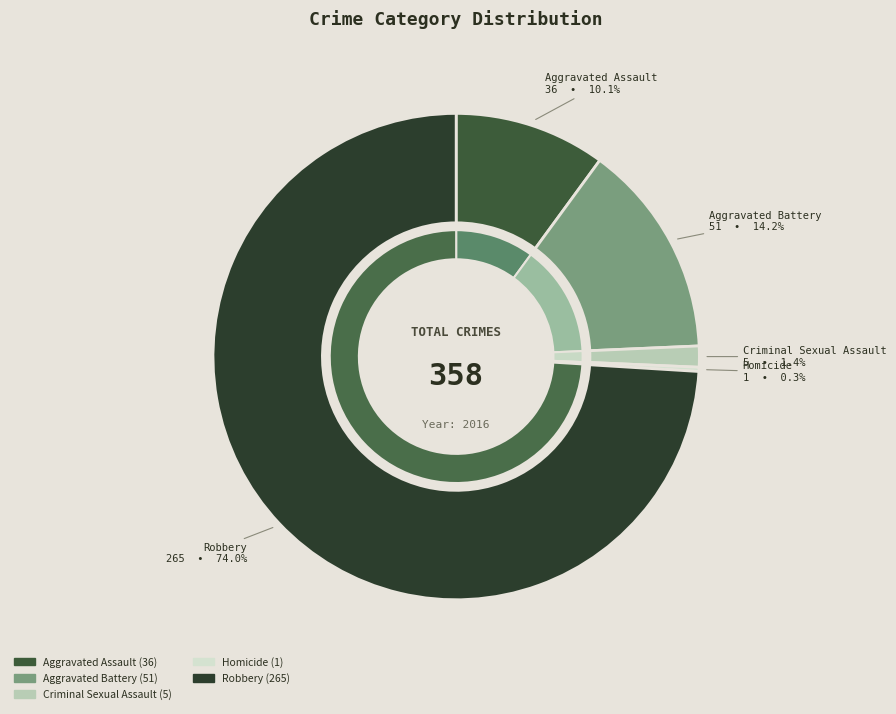

Which category has the biggest portion of the pie?

Robbery